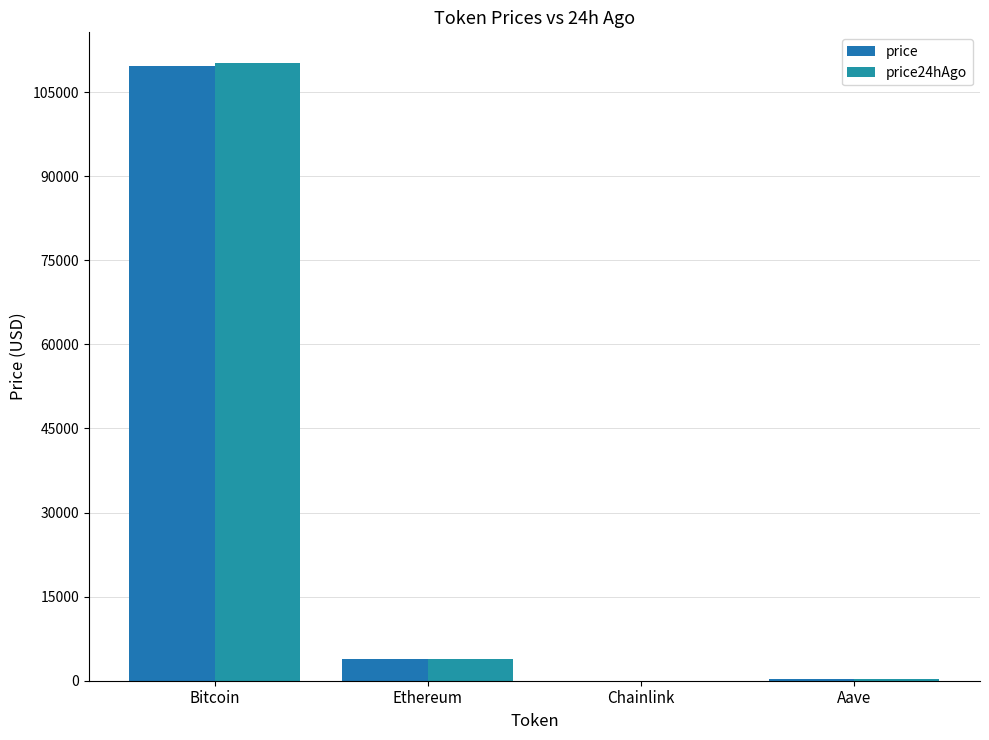

What is the spread (max minus min) of values at Aave?

9.4